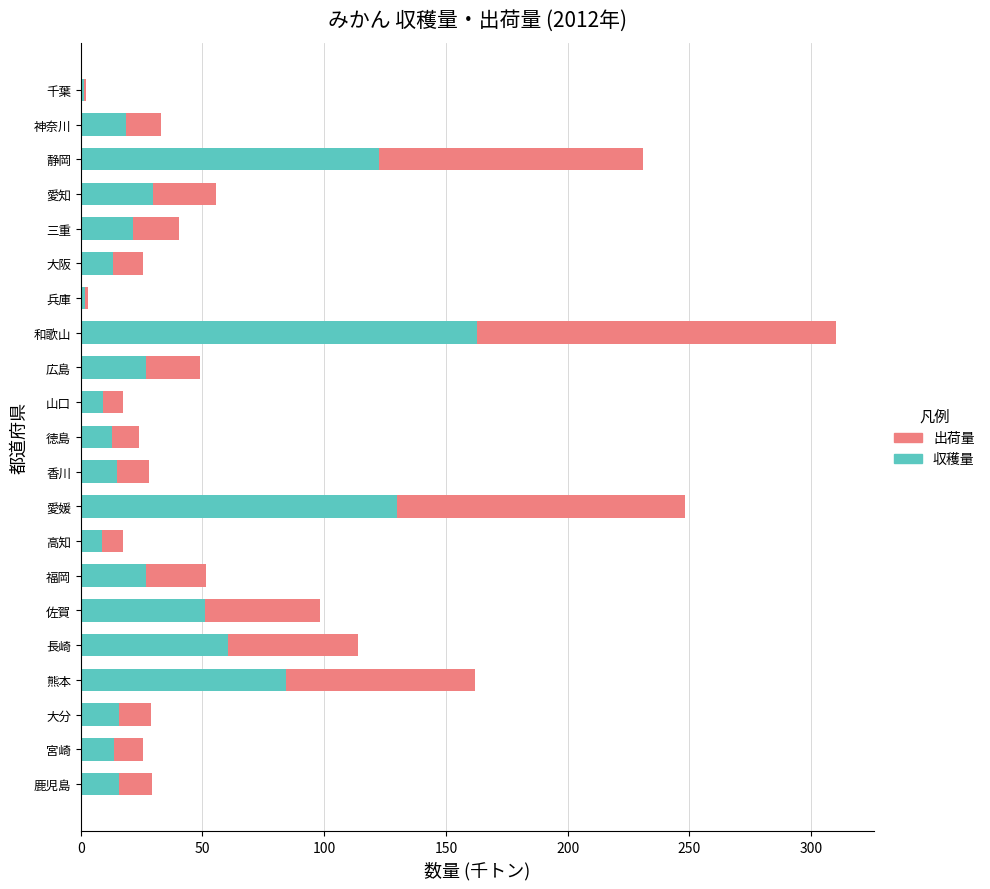

The value of 収穫量 at 三重 is 21.3. True or false?

True